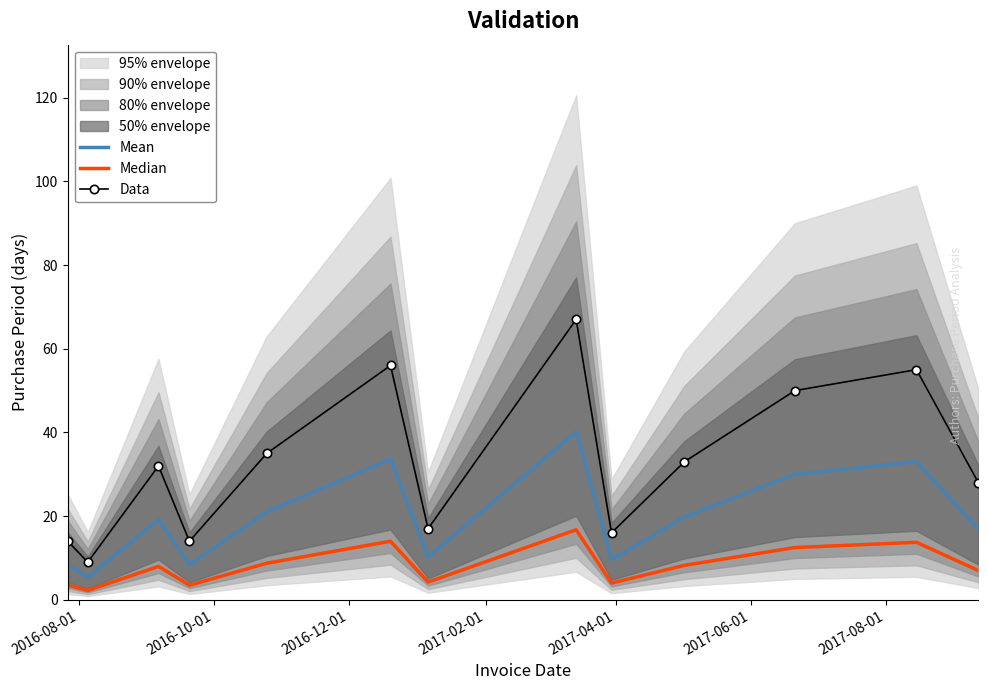

True or false: Data and Mean intersect in this chart.

False